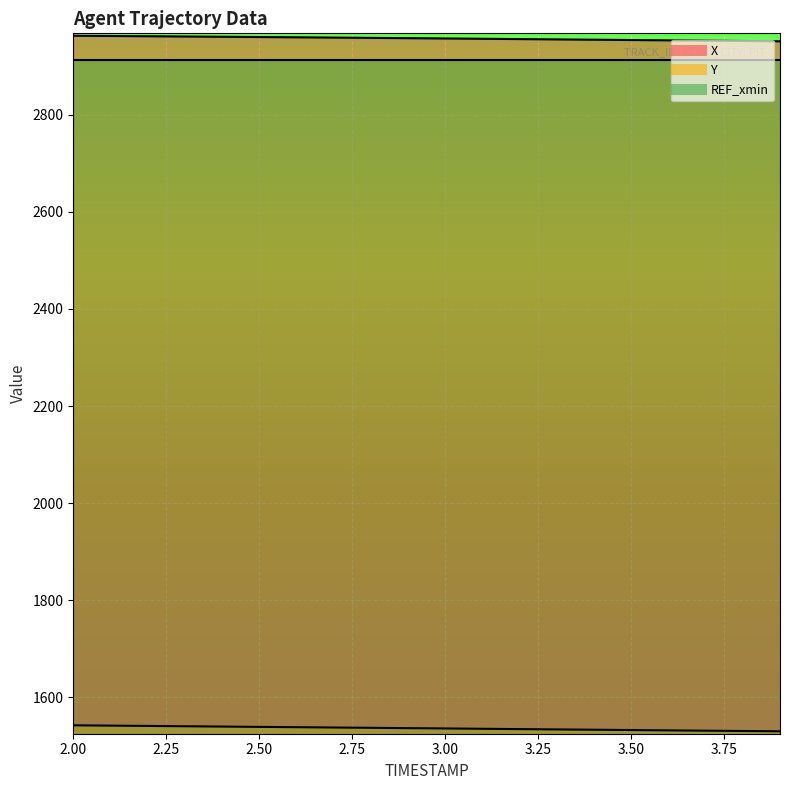

What is the smallest value displayed?

1529.7